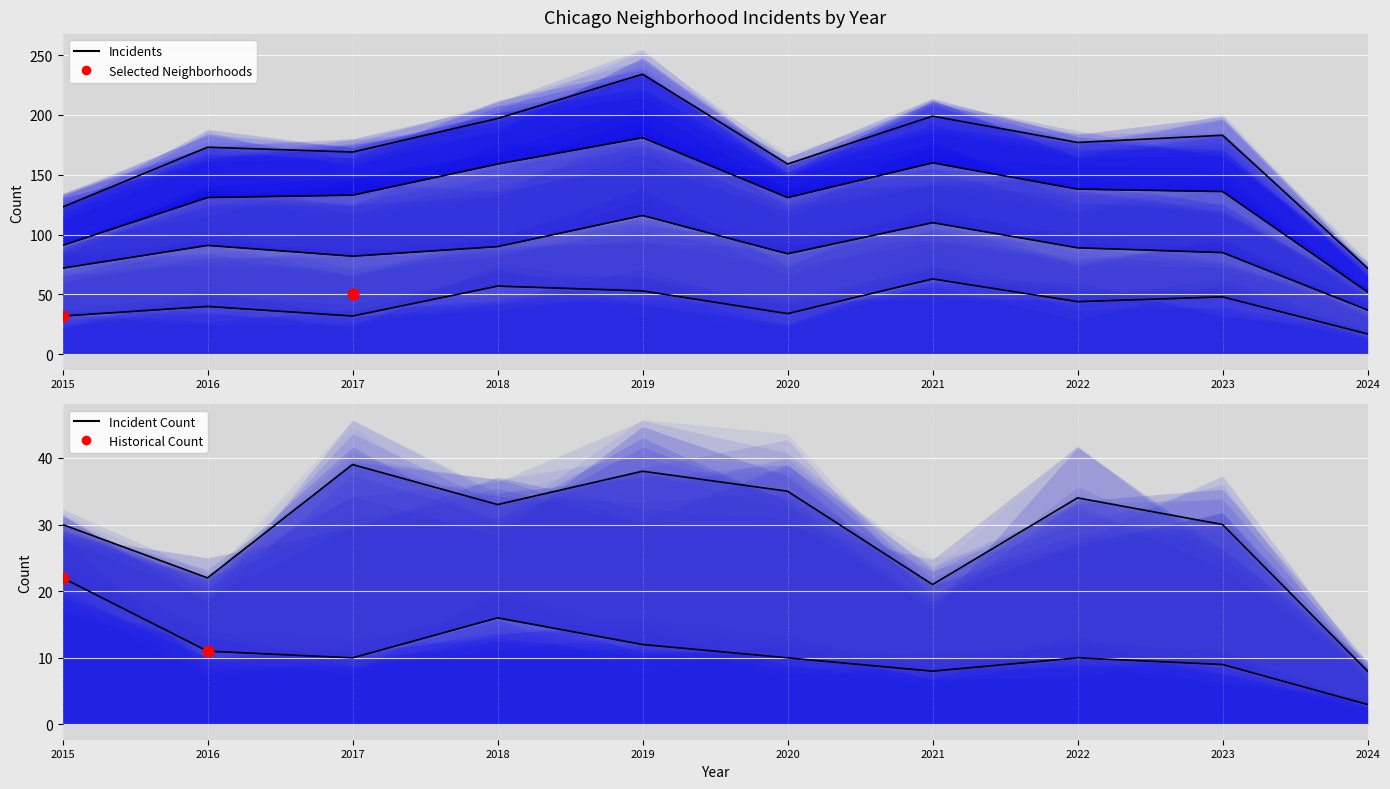

What is the total value across all series at 2023?

491